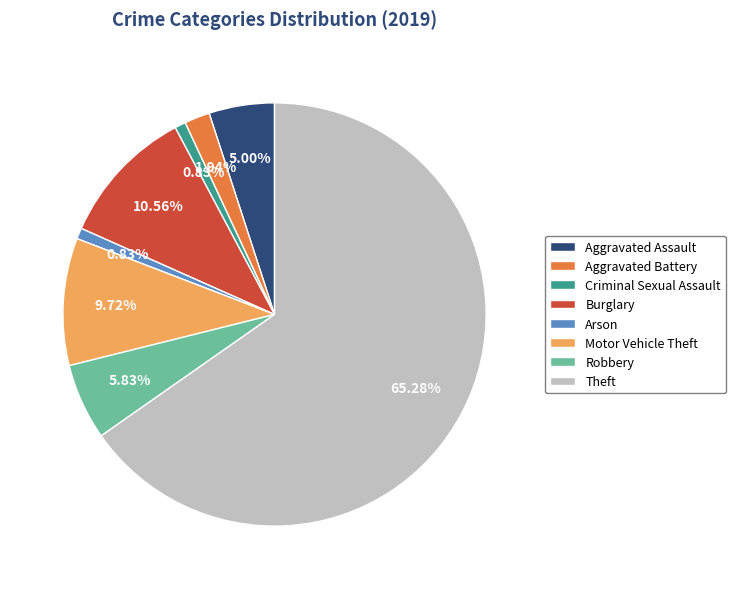

Do Motor Vehicle Theft and Aggravated Battery together represent more than half of the pie?

No